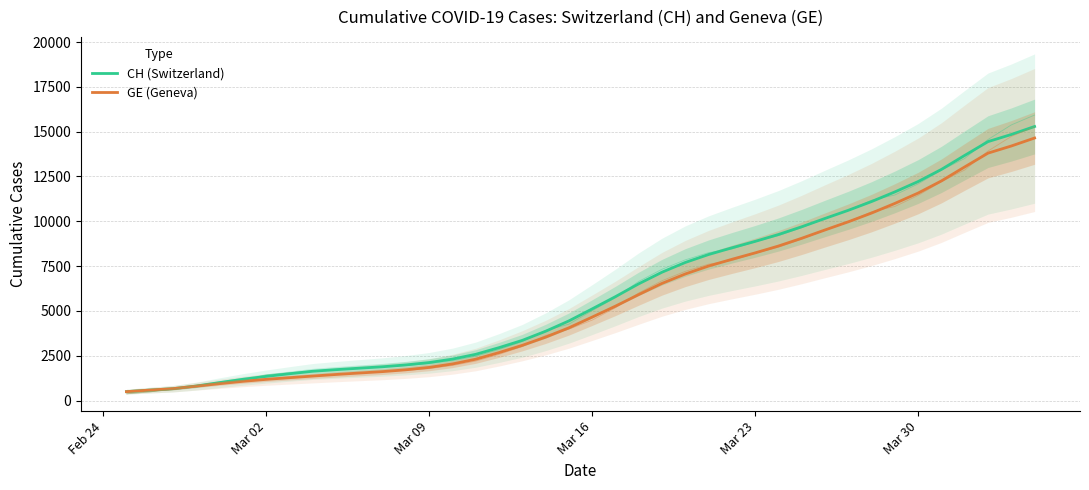

Is the value of CH (Switzerland) at Feb 24 greater than the value of GE (Geneva) at 35?

No